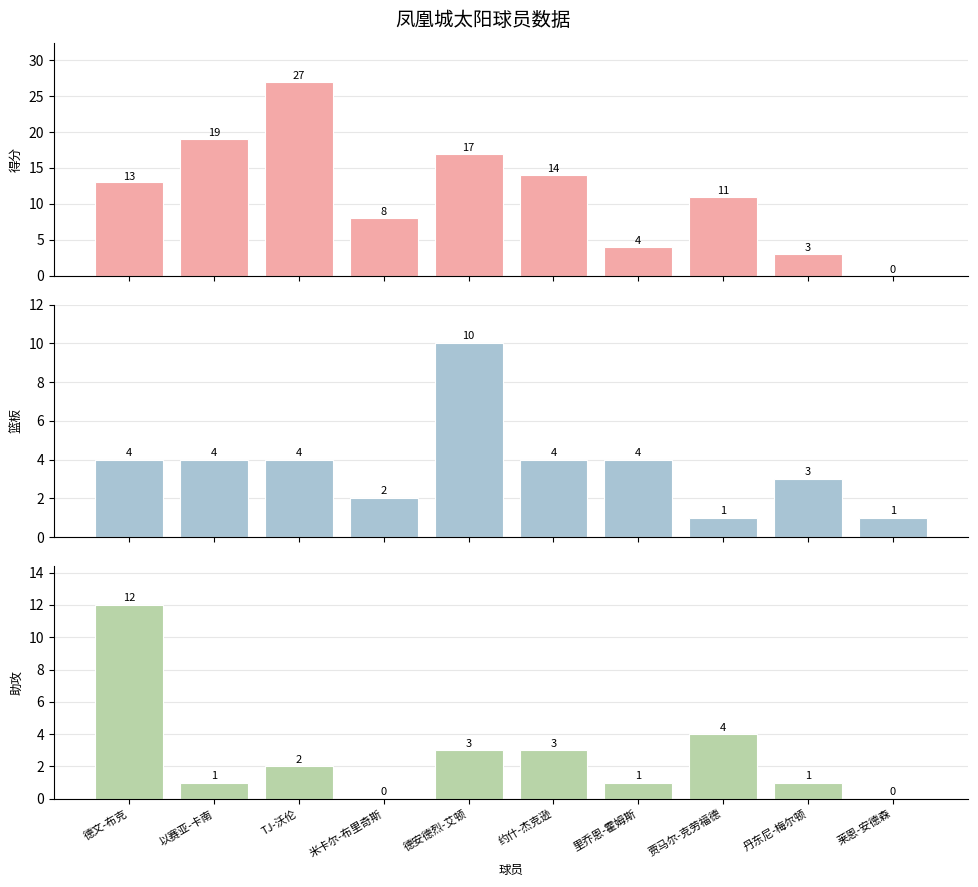

Rank the categories by 得分 value from highest to lowest.

TJ-沃伦, 以赛亚-卡南, 德安德烈-艾顿, 约什-杰克逊, 德文-布克, 贾马尔-克劳福德, 米卡尔-布里奇斯, 里乔恩-霍姆斯, 丹东尼-梅尔顿, 莱恩-安德森